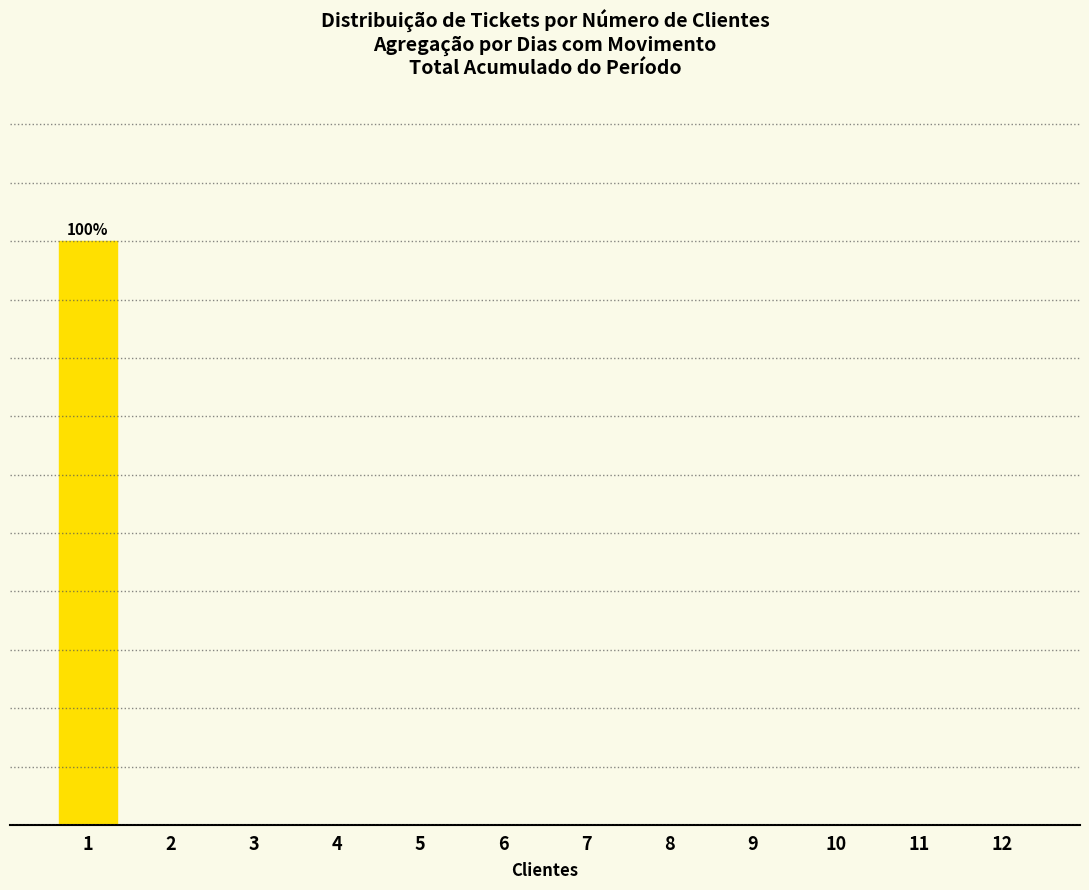

At which category does the chart reach its peak across all series?

1